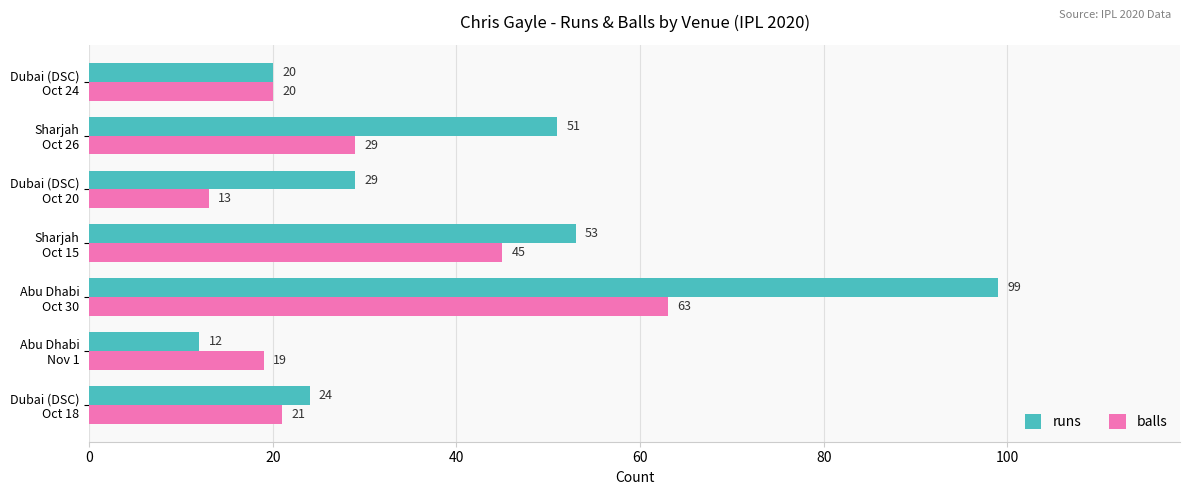

Rank the series by their average value, from highest to lowest.

runs, balls